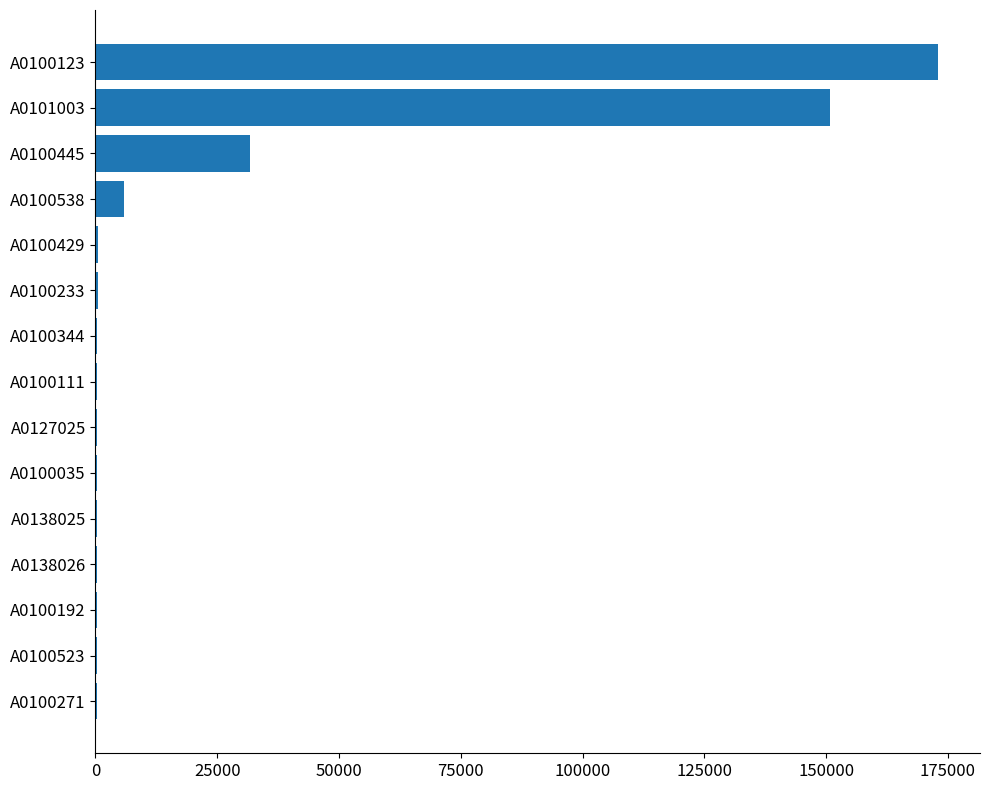

What is the sum of all values?

364495